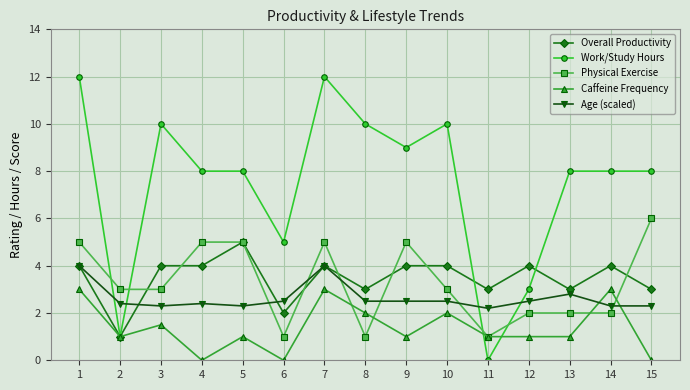

Is the value of Work/Study Hours at 13 greater than the value of Age (scaled) at 2?

Yes